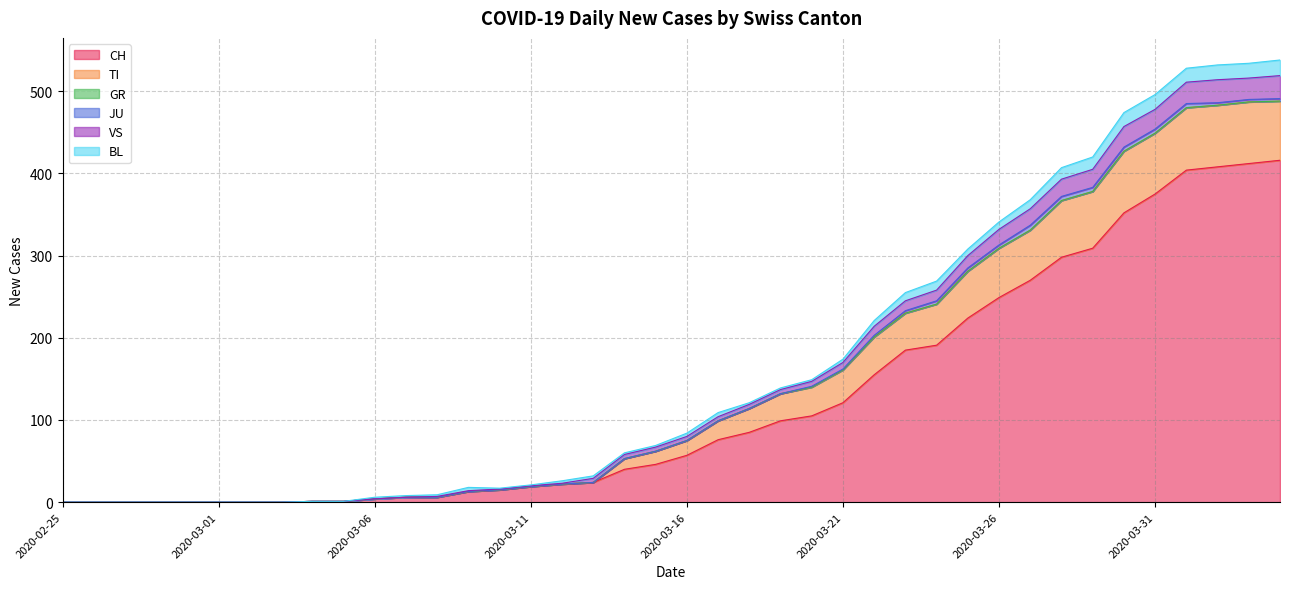

Where does the CH series first go above 57?

2020-03-17